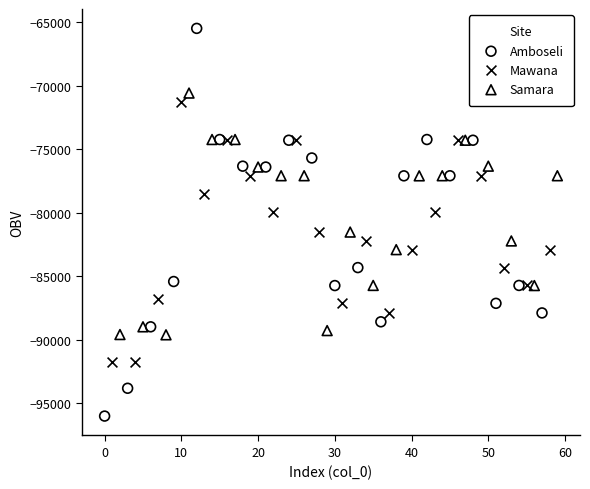

Which series reaches the minimum Y coordinate?

Amboseli